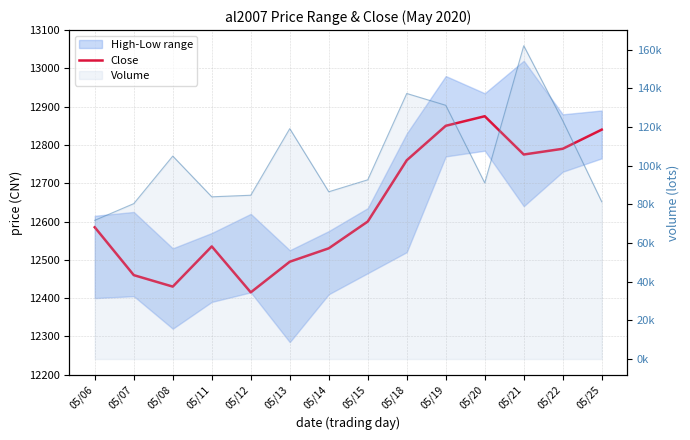

Reading left to right, extract all data points from this chart.

12585	12460	12430	12535	12415	12495	12530	12600	12760	12850	12875	12775	12790	12840